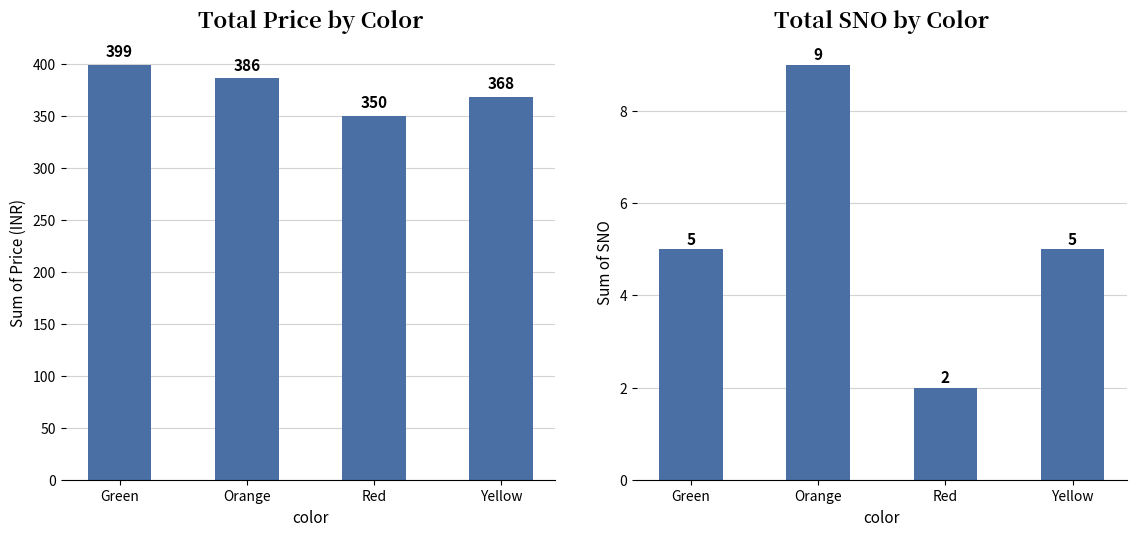

At which label is sno closest to 5?

Green